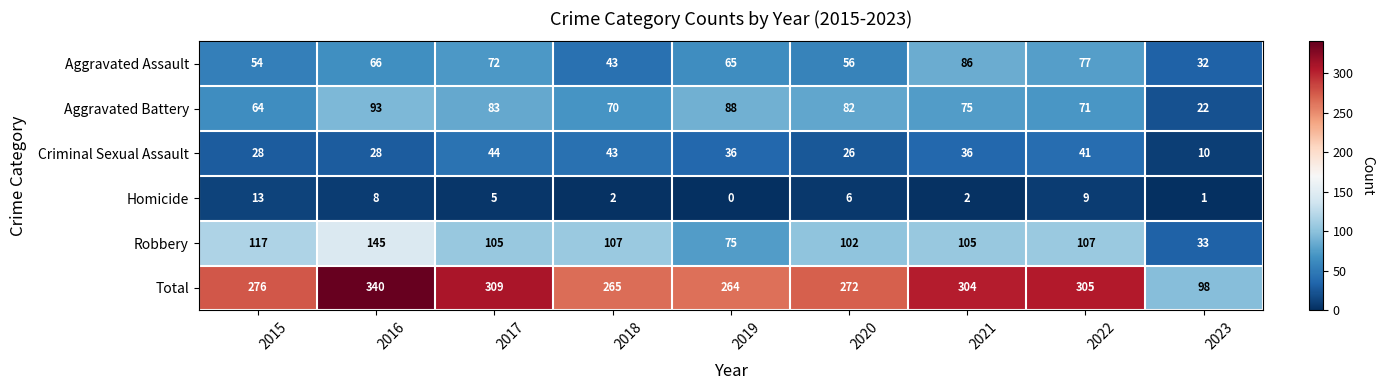

What is the sum of all Homicide values?

46